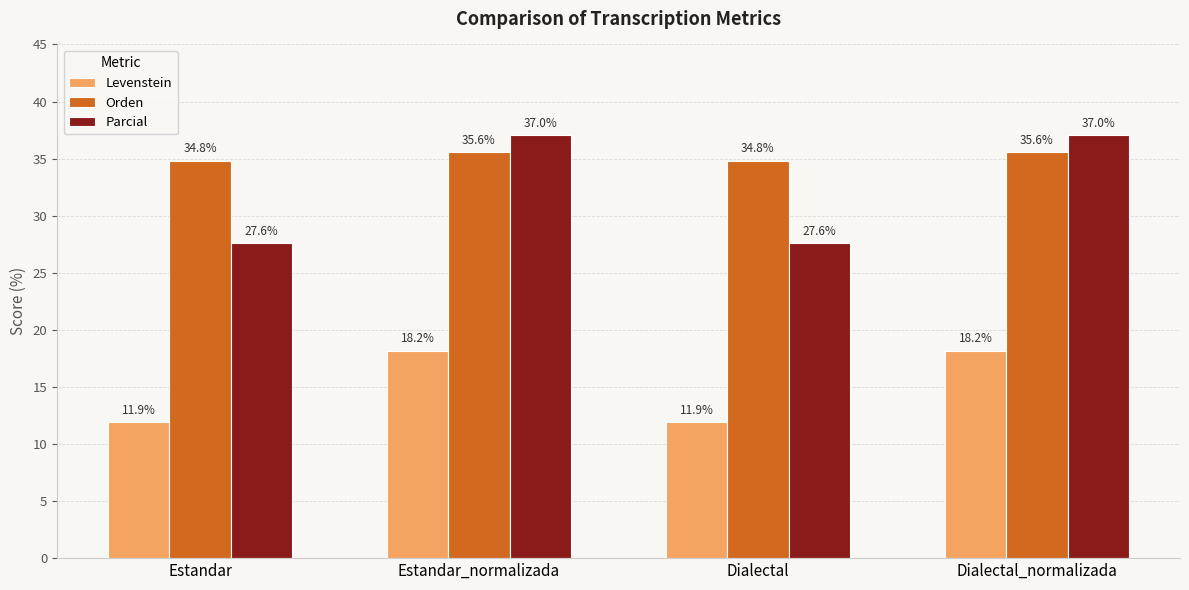

What is the total value across all series at Estandar_normalizada?

90.8